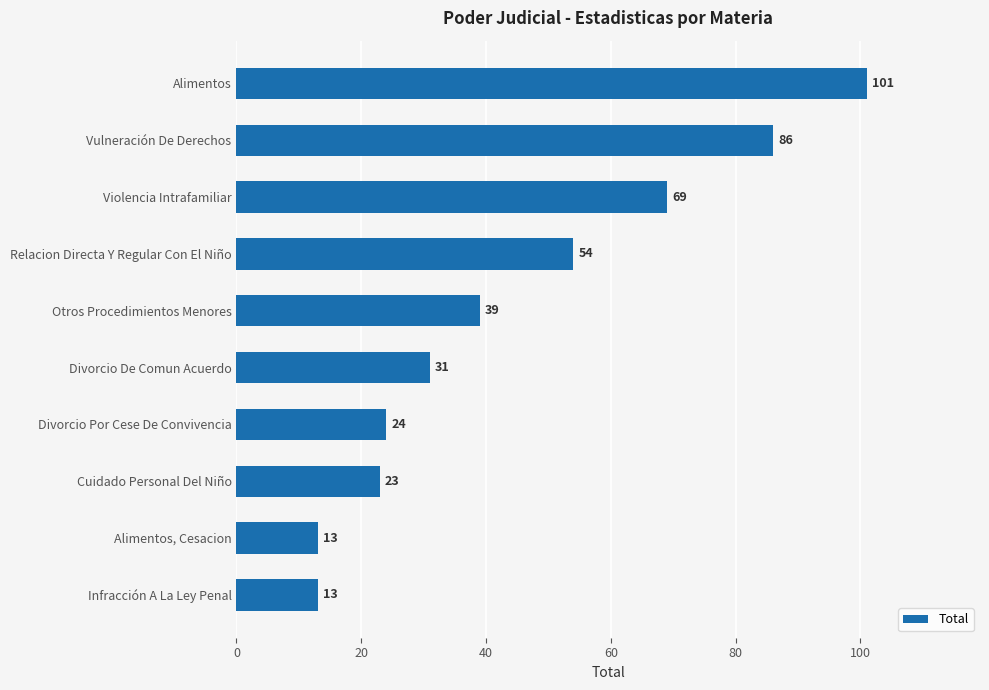

The value at Vulneración De Derechos is 86. True or false?

True